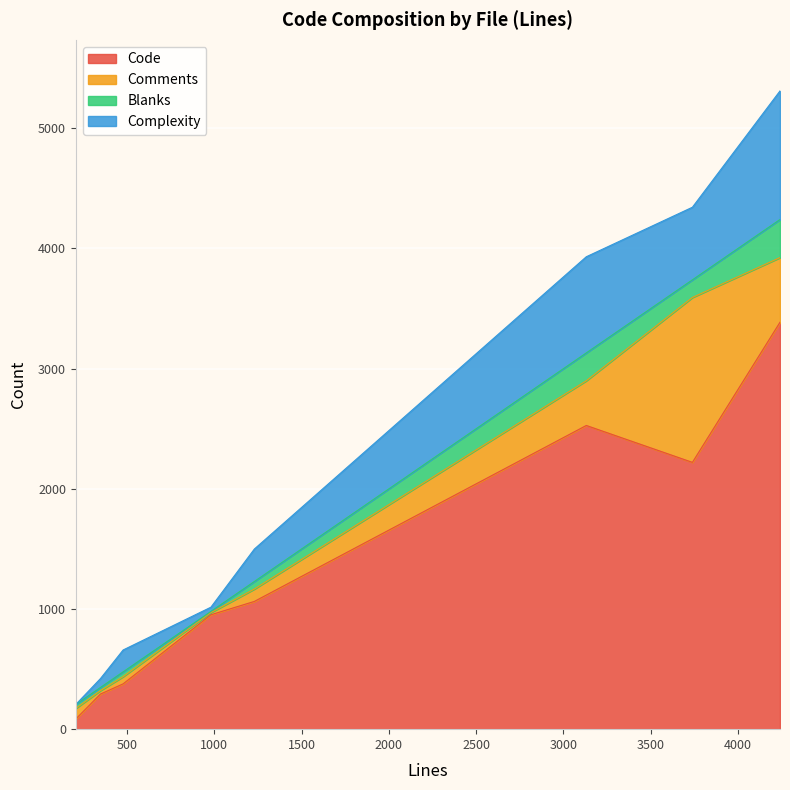

At how many categories does at least one series exceed 86?

8